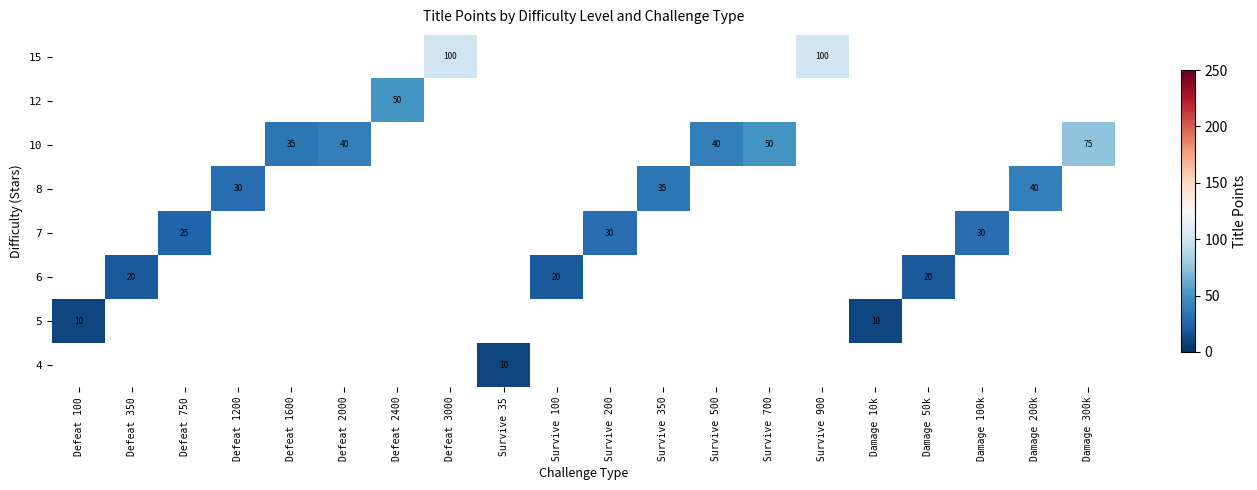

True or false: 8 has a value of 30 at Defeat 1200.

True